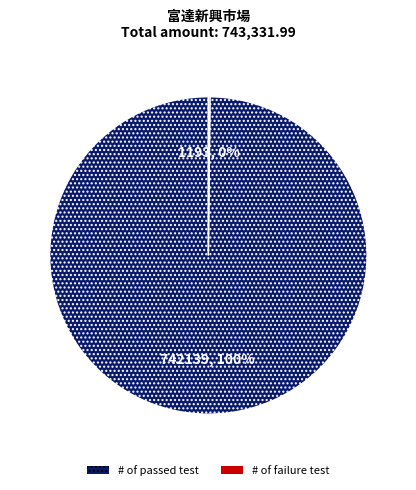

To the nearest percent, what is the average slice percentage?

50%